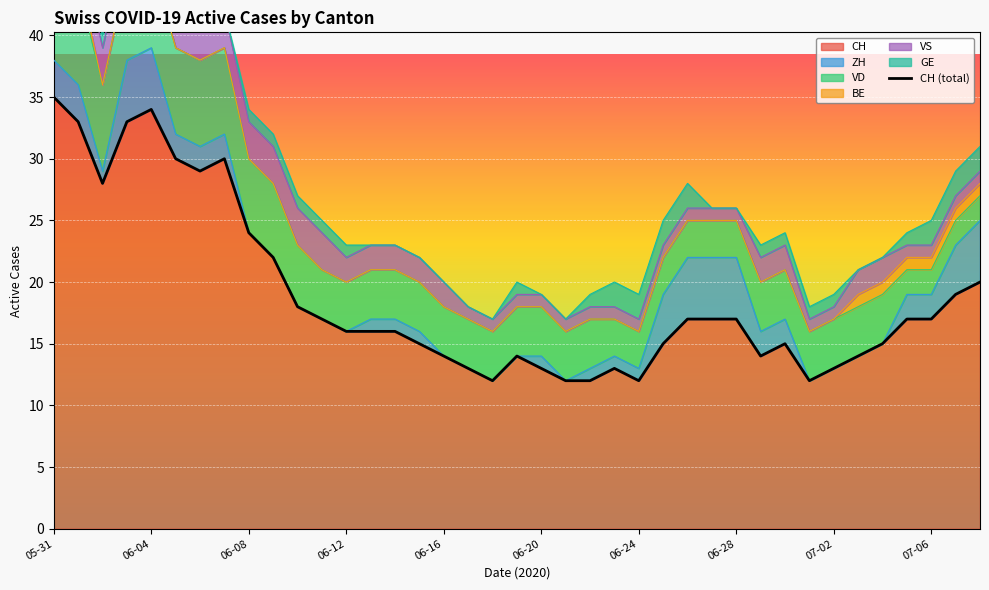

Between which two adjacent categories do VS and ZH first intersect?

2020-06-02 and 2020-06-03